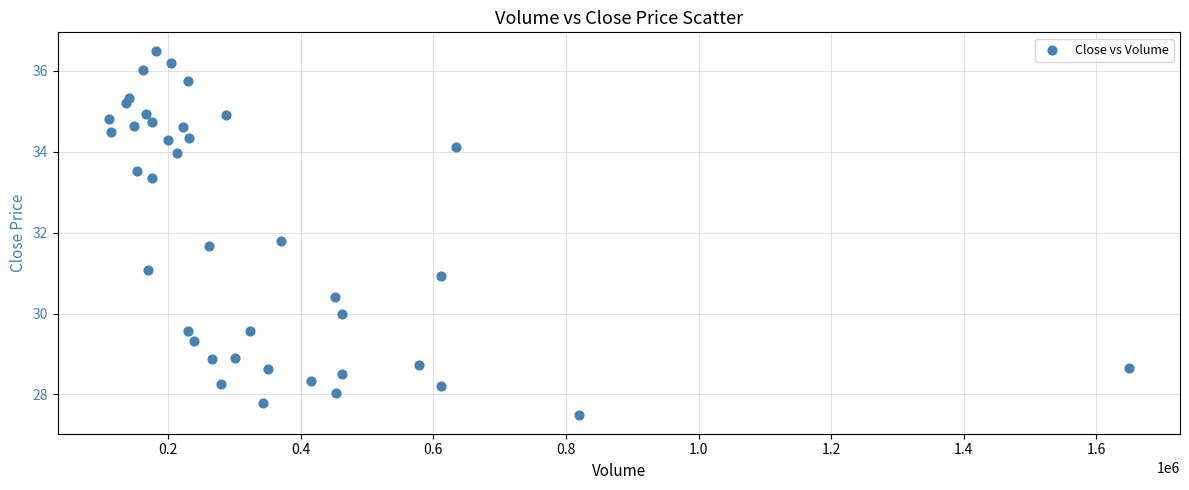

What is the range of Y values (max minus min)?

9.0